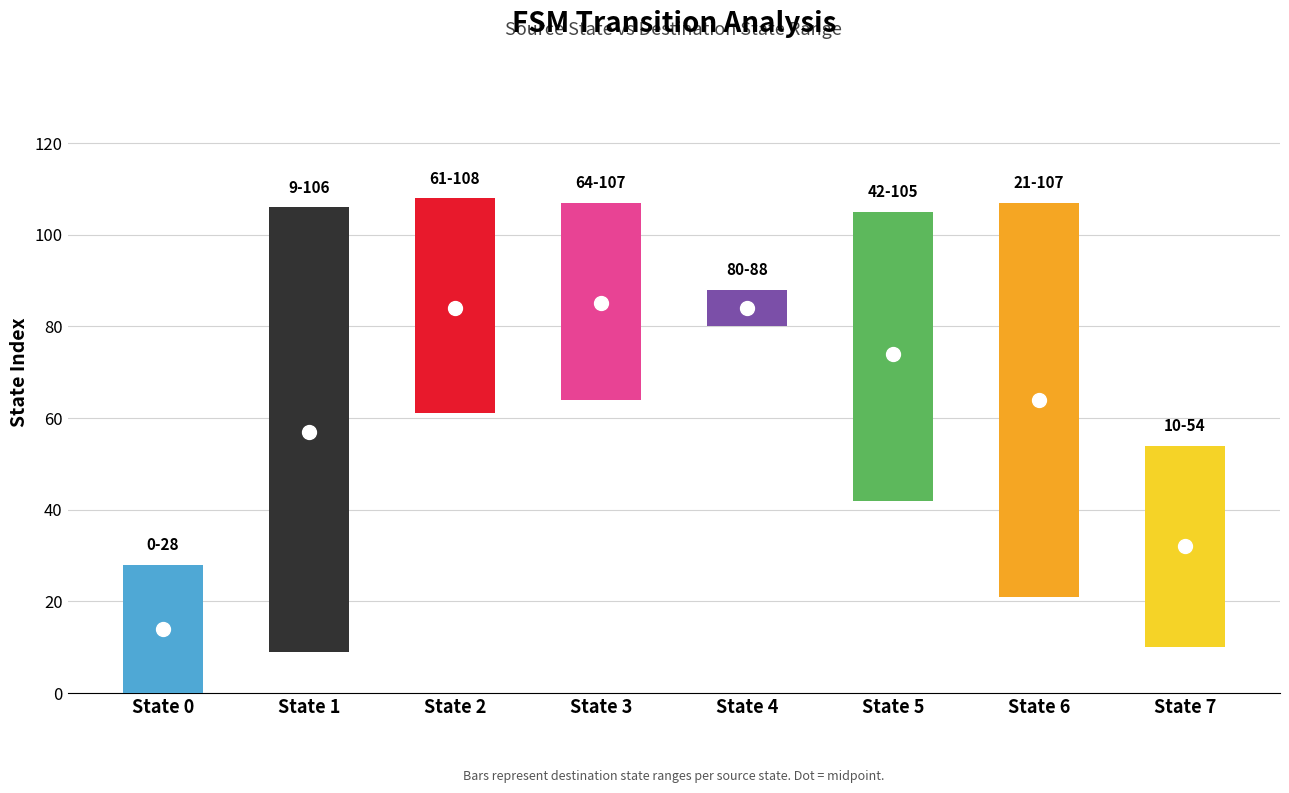

At how many categories does at least one series exceed 82?

3